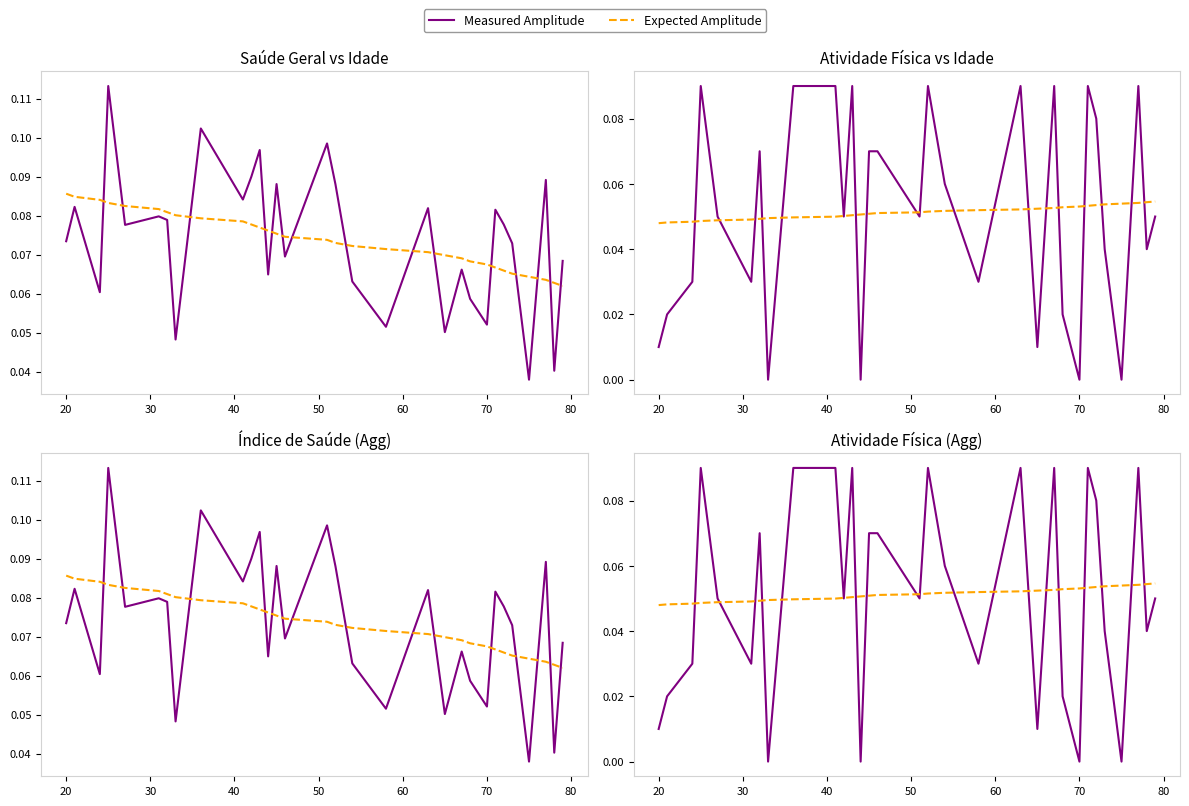

Is it true that Measured Amplitude equals 0.0 at 60?

False